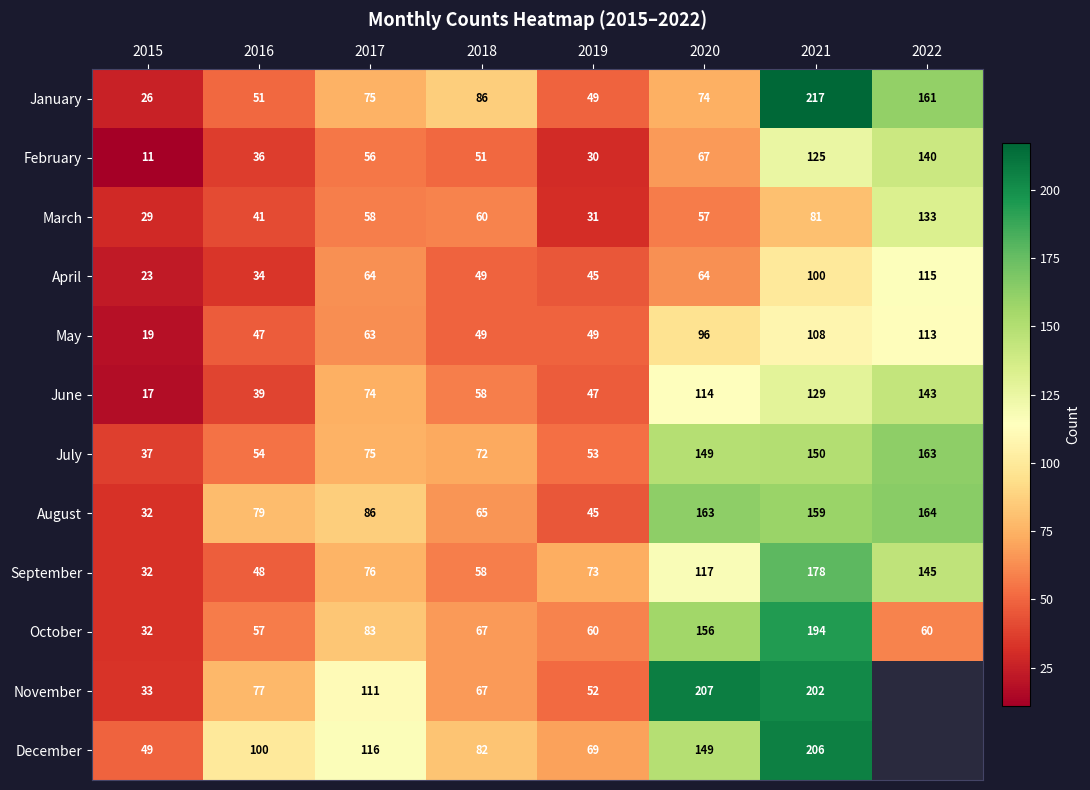

Is the value of November at 2018 greater than the value of March at 2022?

No